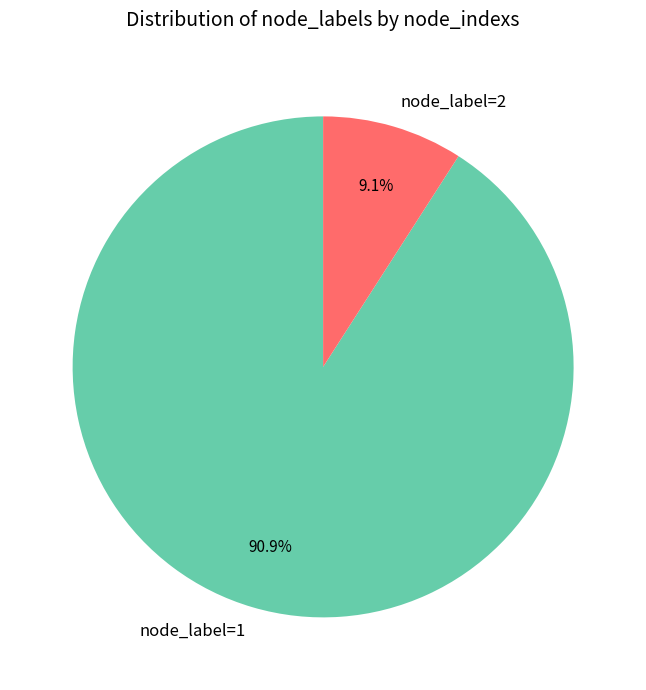

Which slice is the smallest?

node_label=2